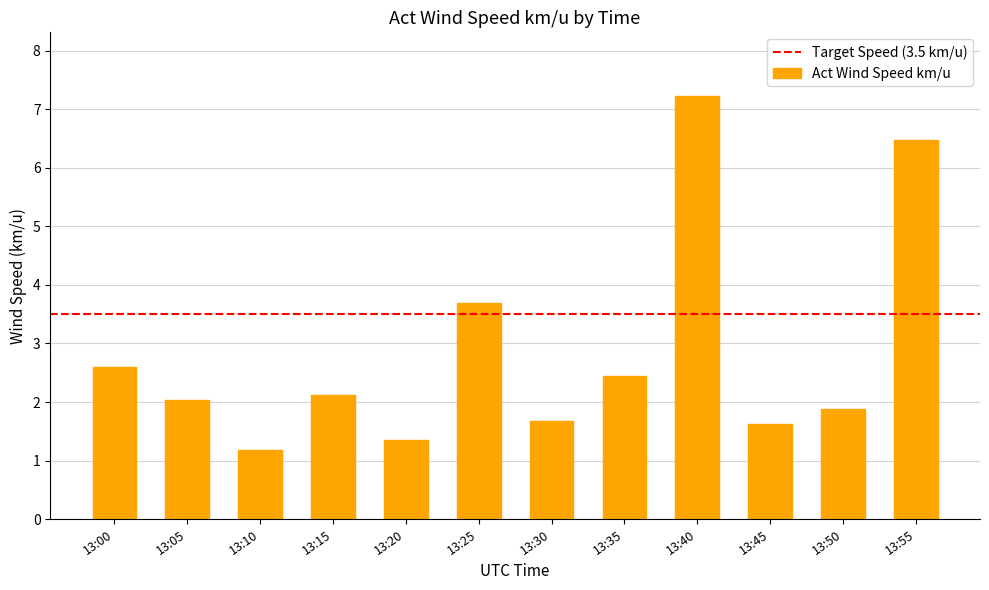

What is the ratio of the value at 13:05 to the value at 13:50?

1.1